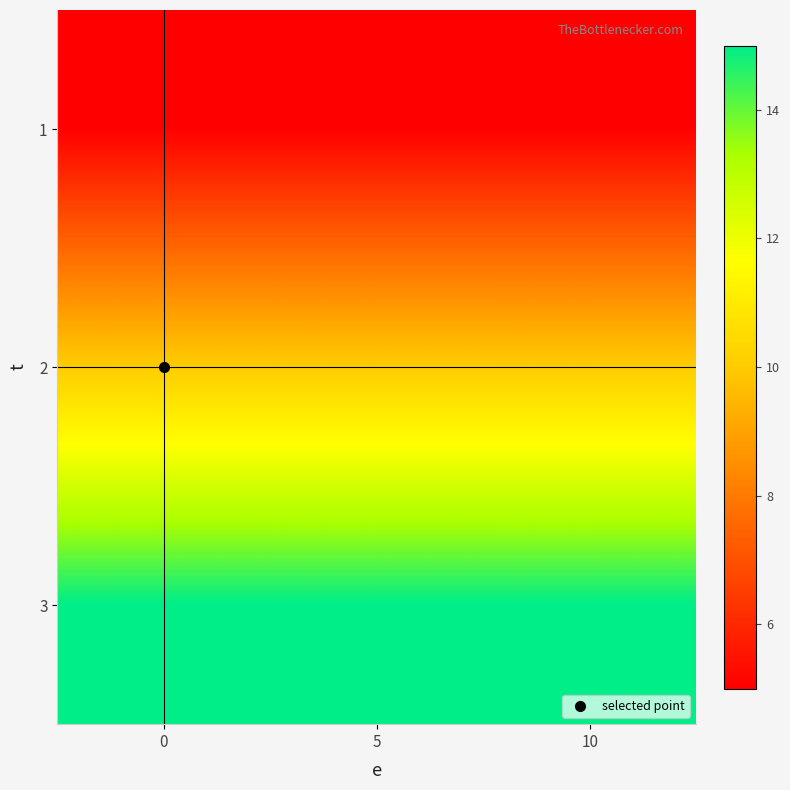

Reading left to right, extract all data points from this chart.

1: 0=5	5=5	10=5
2: 0=10	5=10	10=10
3: 0=15	5=15	10=15